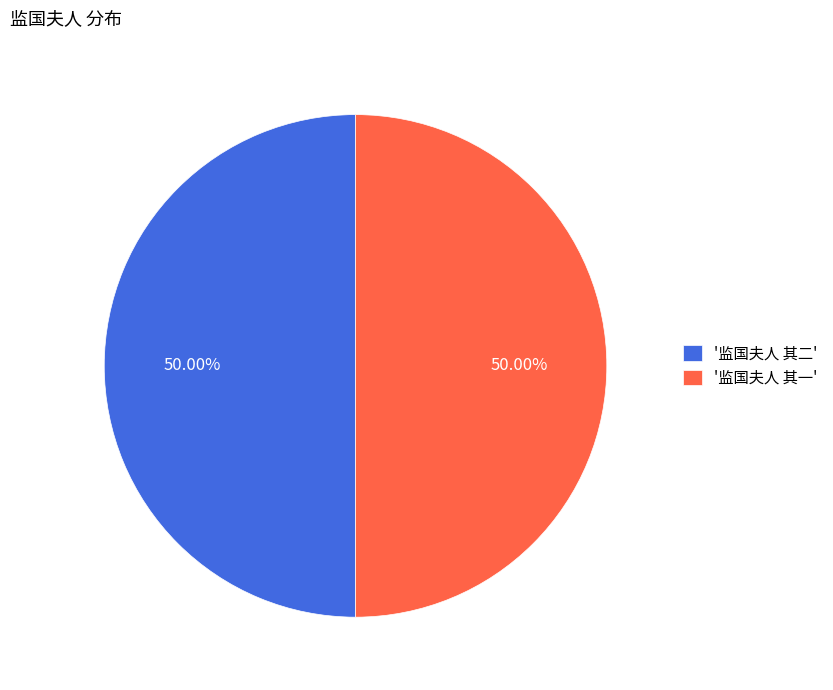

How many segments does this pie chart have?

2